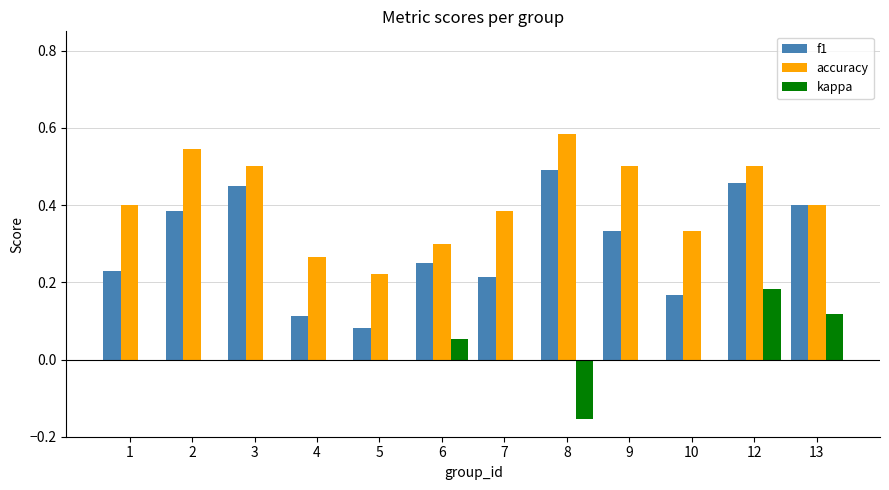

What is the spread (max minus min) of values at 8?

0.7